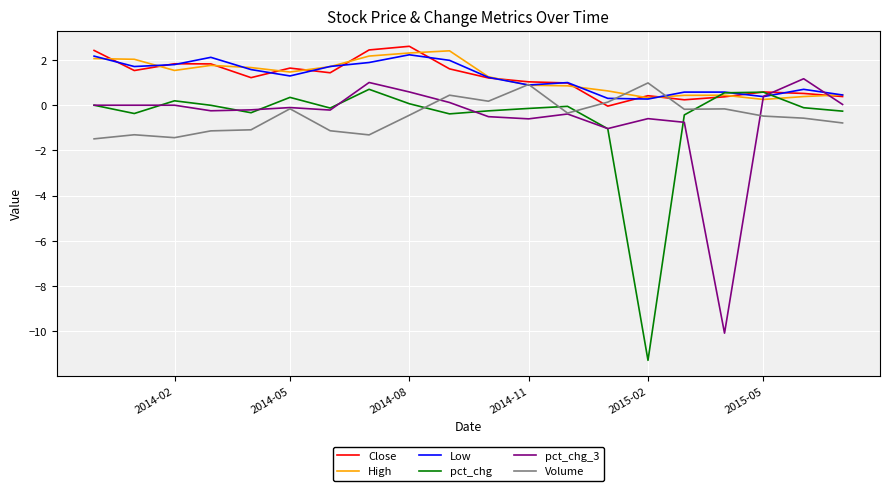

How many intersections are there between High and pct_chg_3?

2